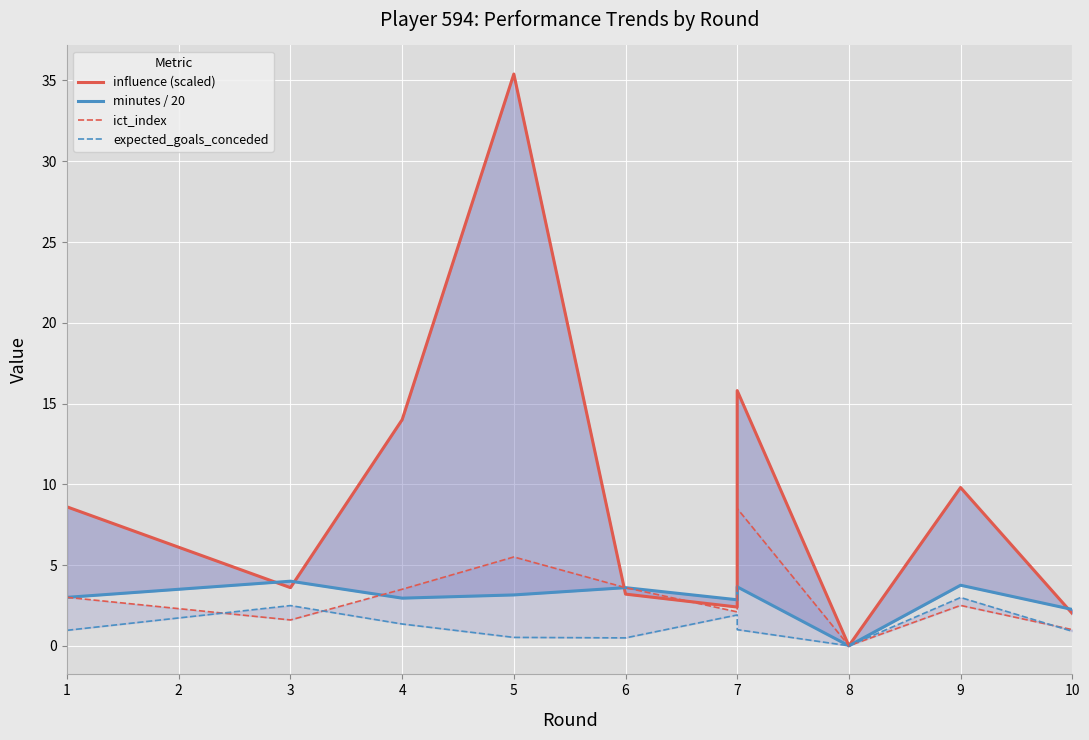

How many data points in expected_goals_conceded are less than 1?

5